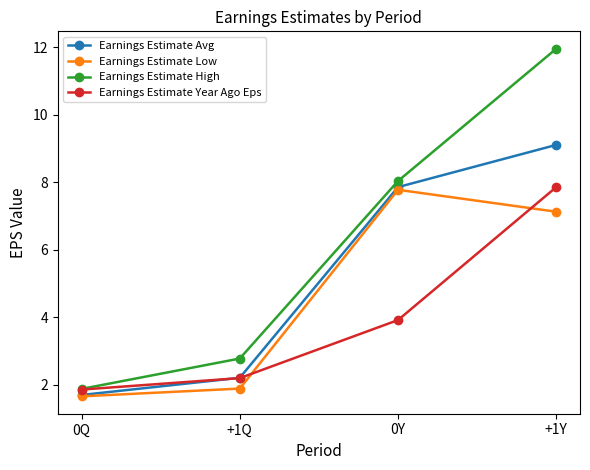

How many interior local peaks does the Earnings Estimate Low series have?

1